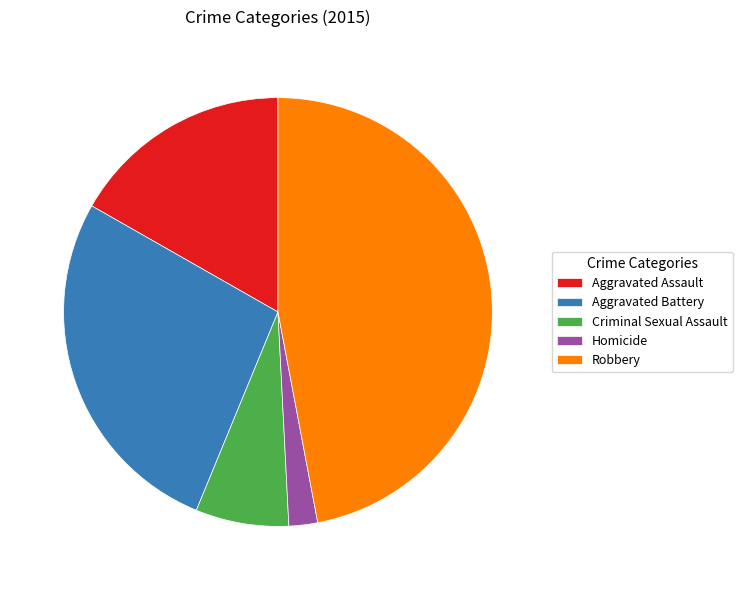

Is Criminal Sexual Assault the majority of the pie?

No